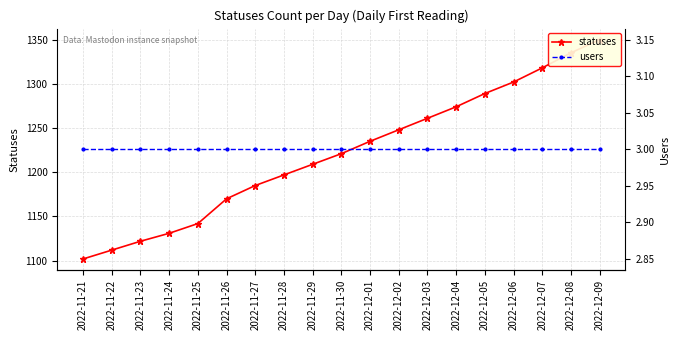

True or false: statuses has more than 1 points higher than both neighbors.

False